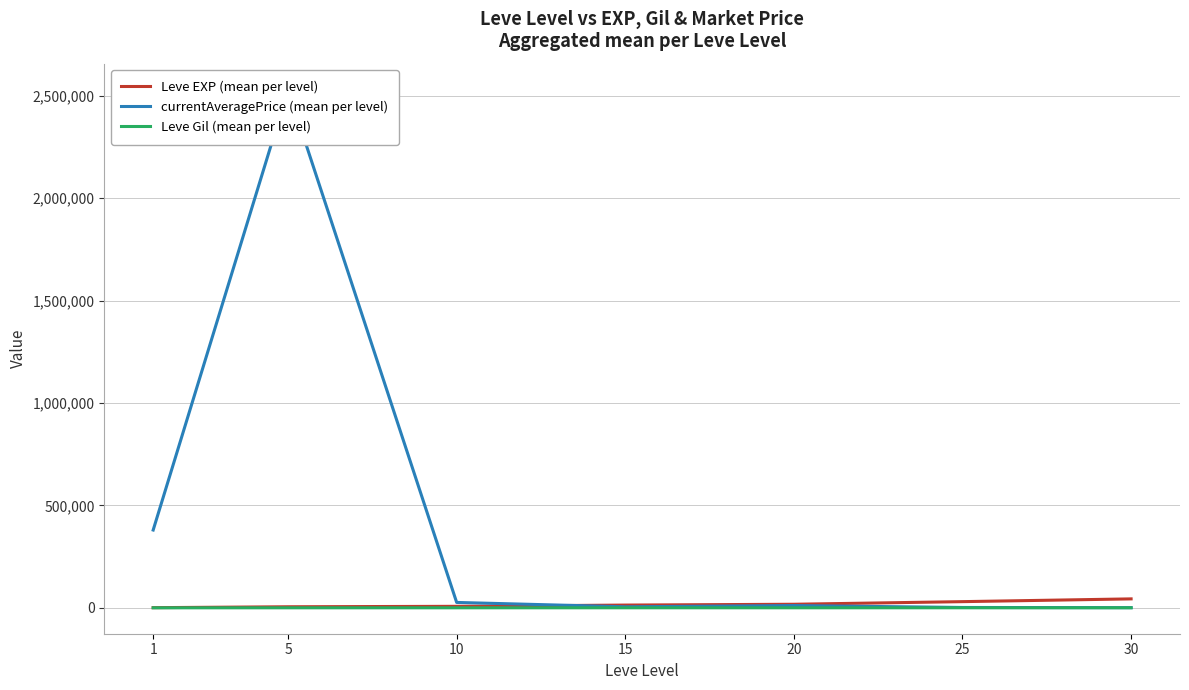

Reading left to right, extract all data points from this chart.

Leve EXP (mean per level): 853.3	5261.7	7400.0	13510.0	17486.7	30270.0	43730.0
currentAveragePrice (mean per level): 379831.7	2528932.0	26366.3	5143.4	11220.3	1784.3	865.1
Leve Gil (mean per level): 112.3	159.0	170.7	249.7	214.2	297.3	361.0